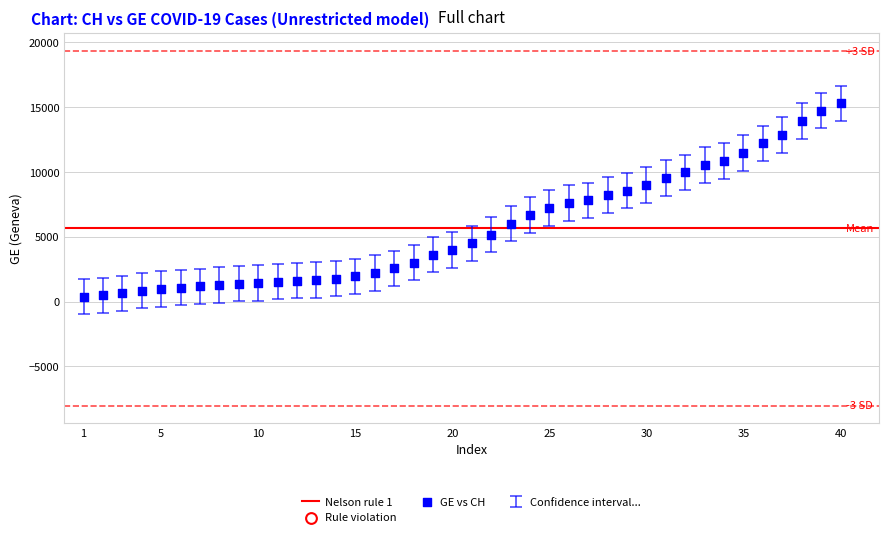

What is the range of X values (max minus min)?

39